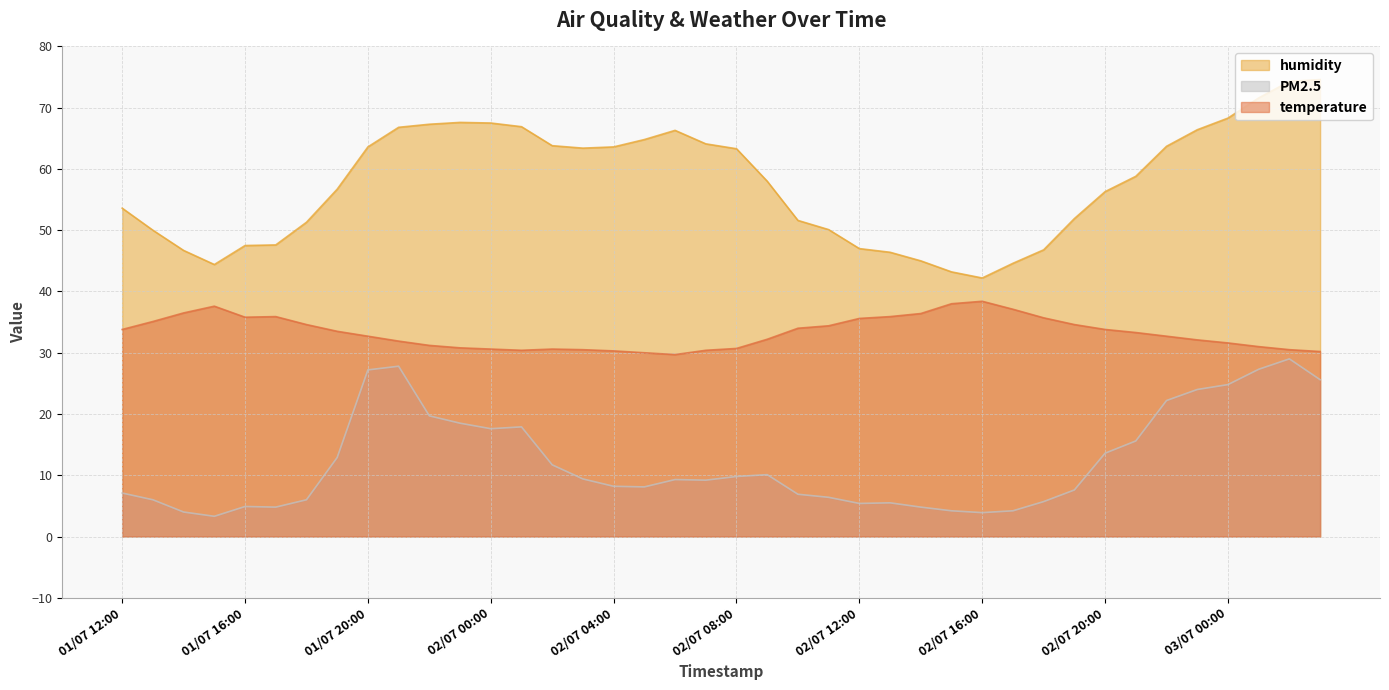

What is the value of the PM2.5 point at the 2nd from the left?

6.0